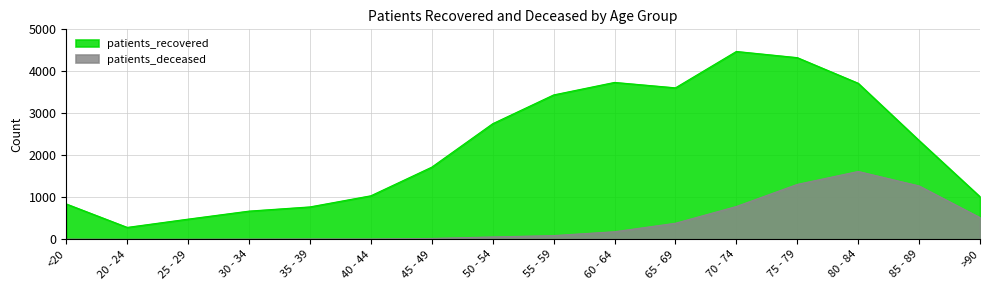

True or false: patients_recovered has a value of 284 at 20 - 24.

True